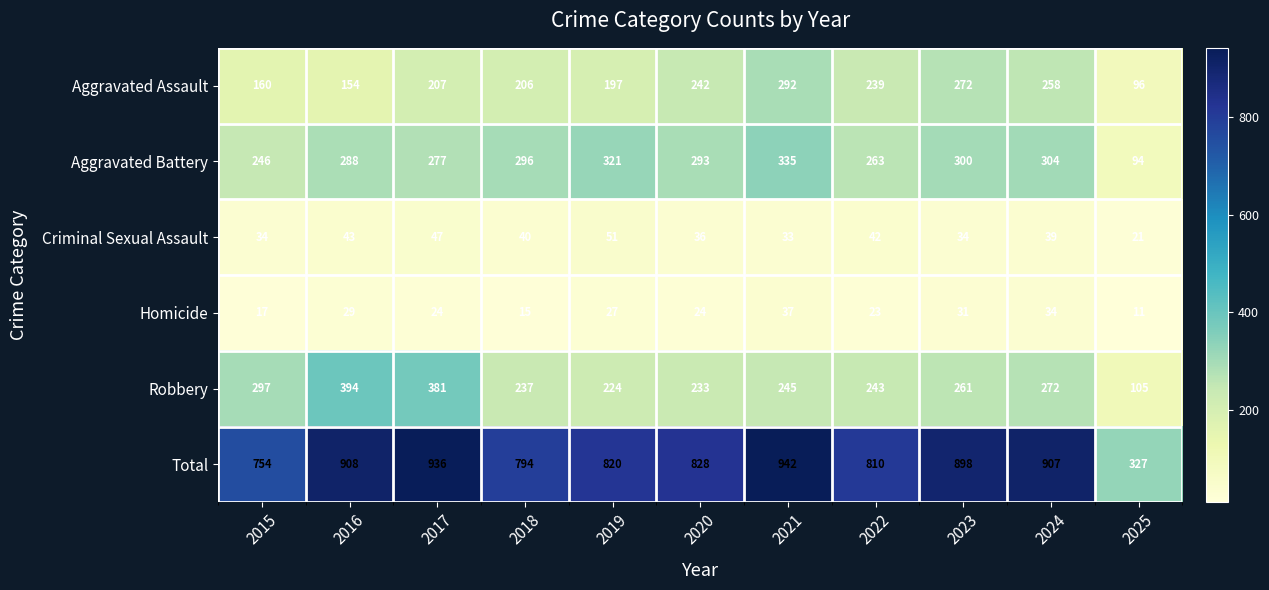

What is the average value of the Robbery series?

263